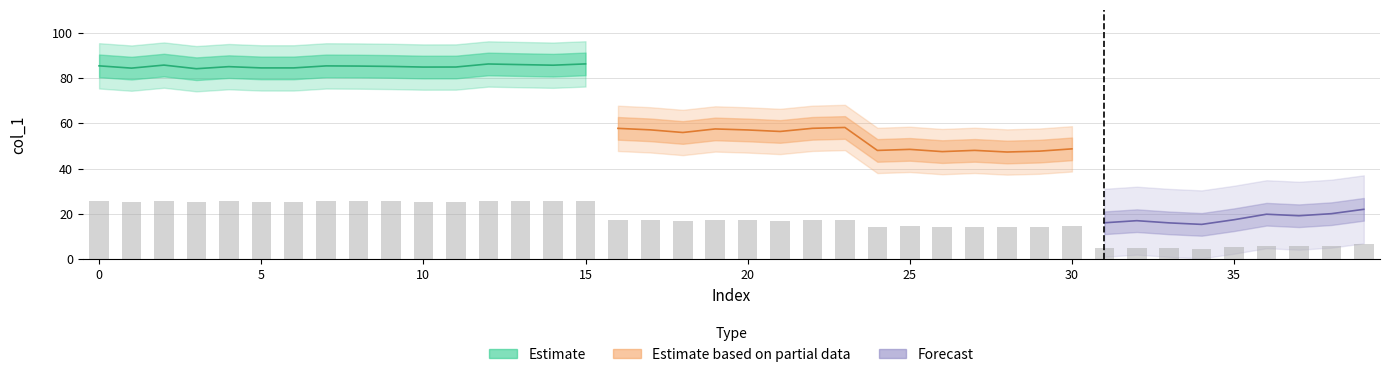

What is the label of the 9th bar from the right?

31